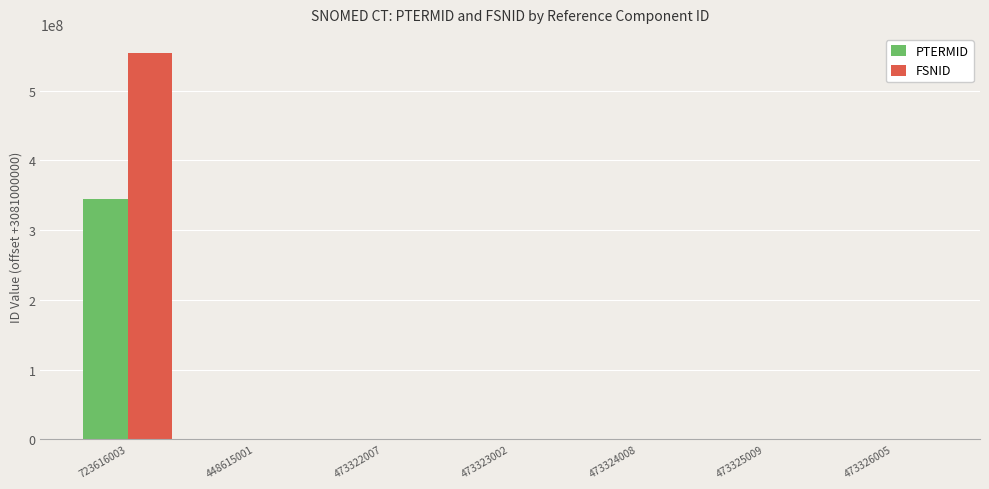

At which category is the sum across all series the highest?

723616003